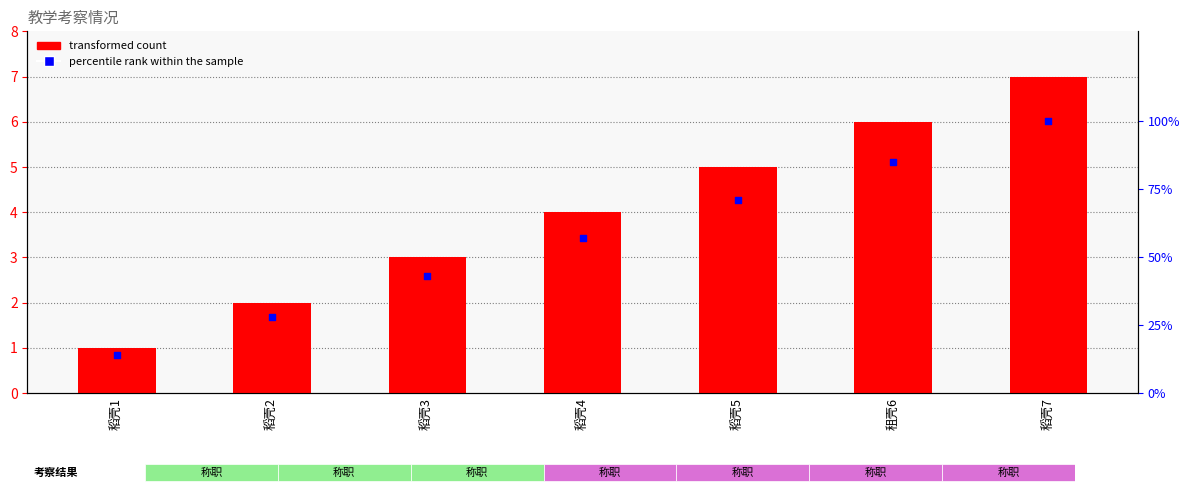

At which category is the sum across all series the highest?

稻壳7